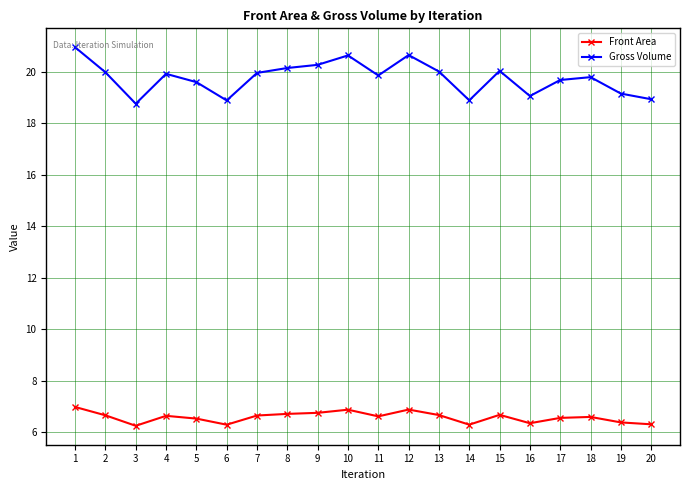

What is the approximate value of Front Area at 17?

6.6